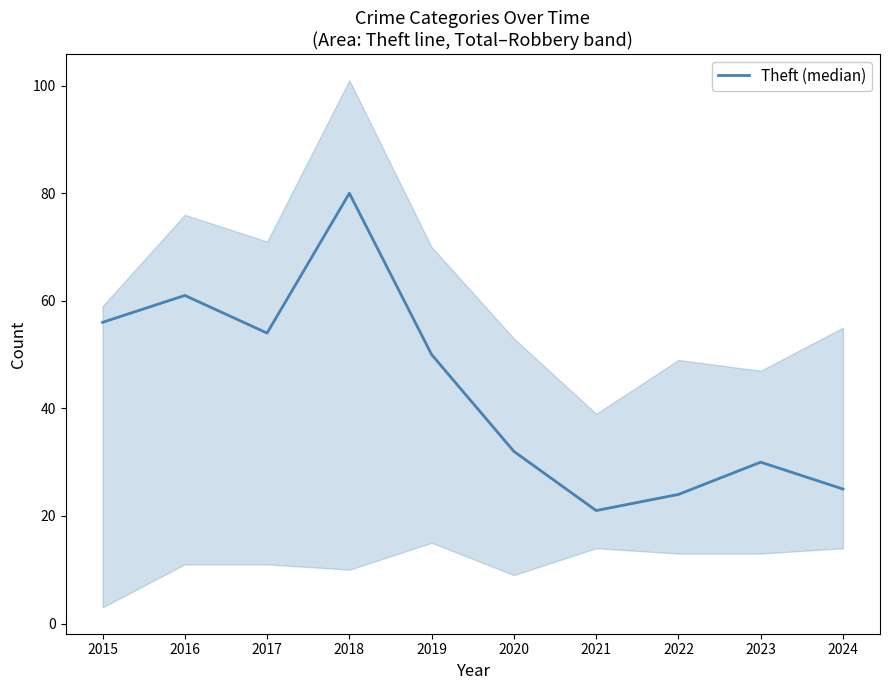

What is the difference between the second highest and second lowest values?

37